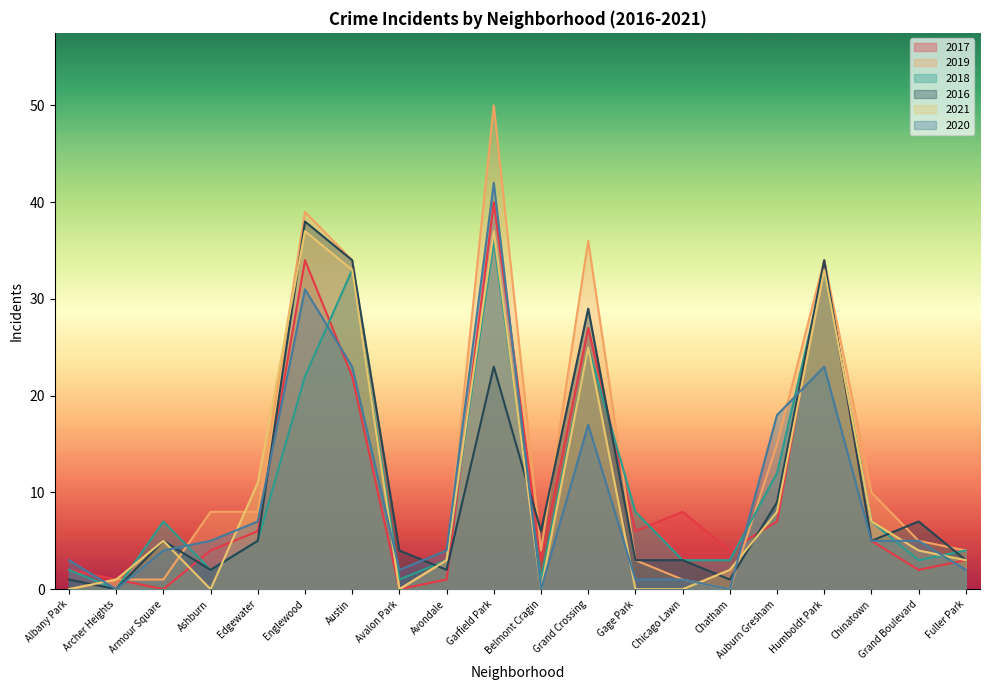

Which series has the widest spread of values?

2019